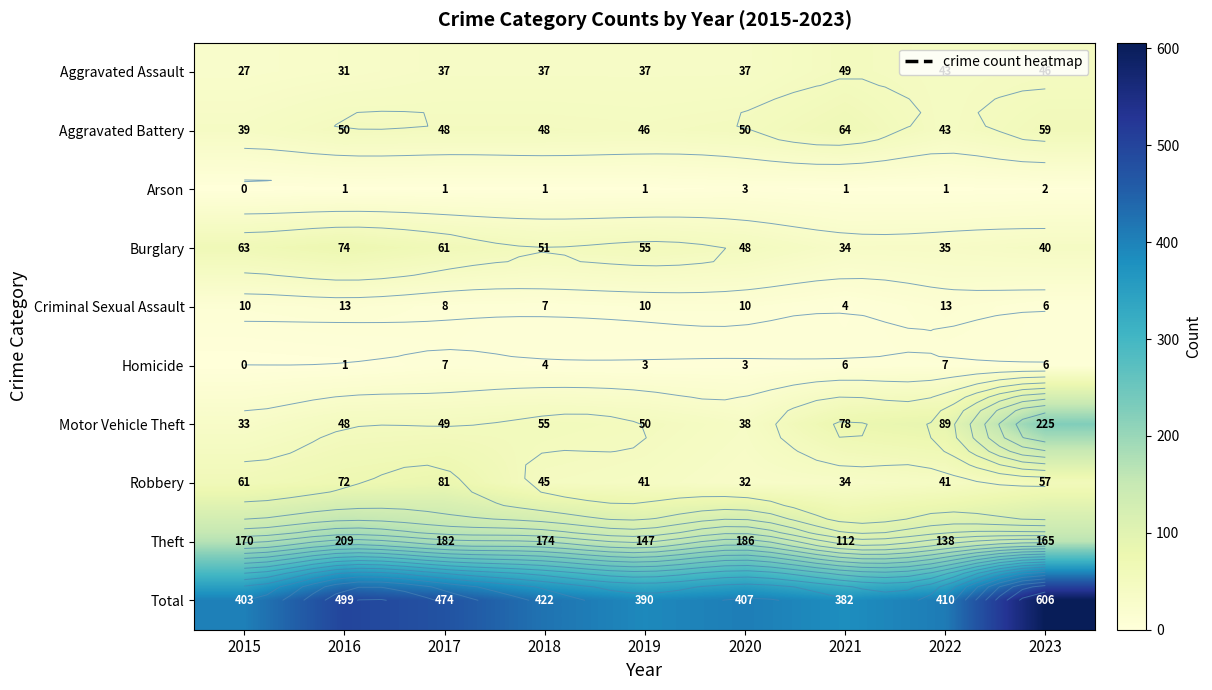

How many categories are shown in the chart?

9